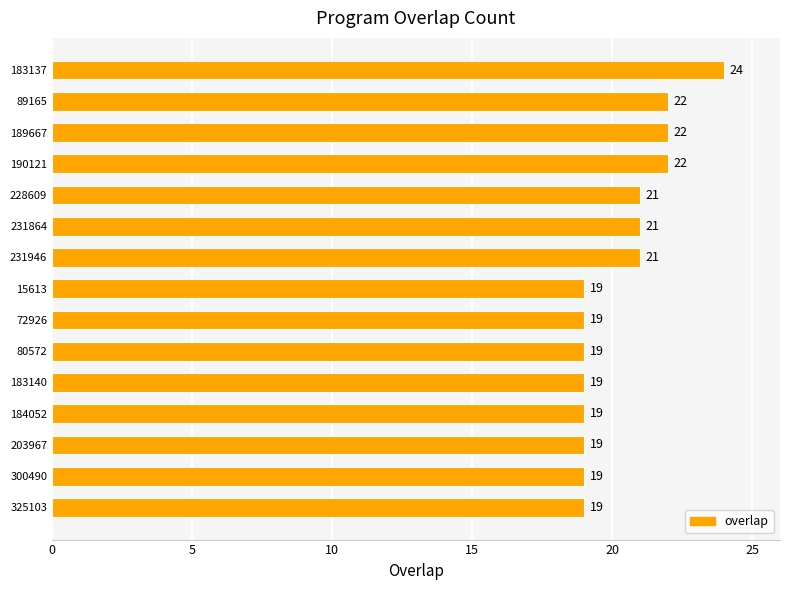

The value at 203967 is 33. True or false?

False